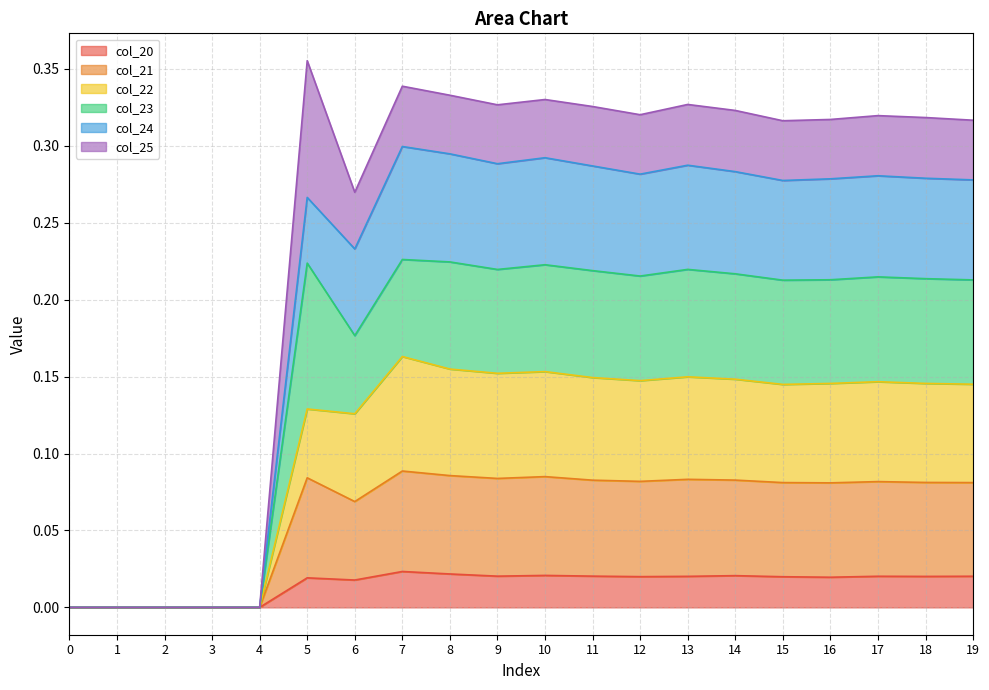

Which category has the highest value in the col_20 series?

7